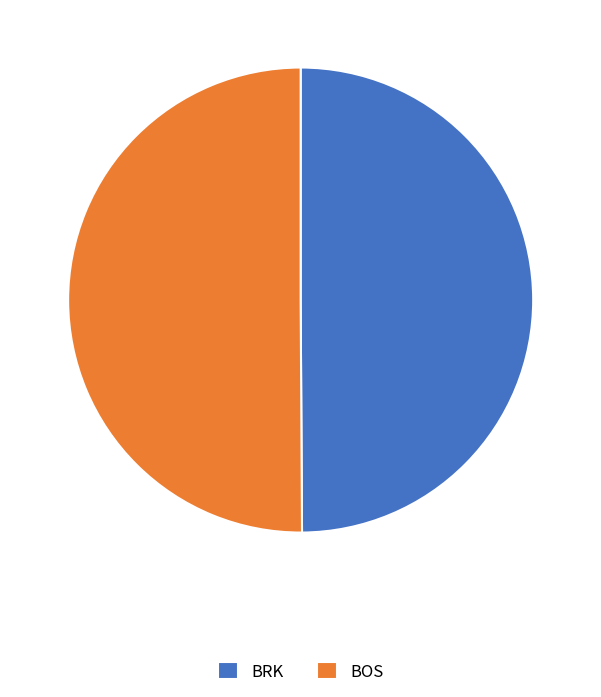

Combined, do BOS and BRK account for over 50%?

Yes